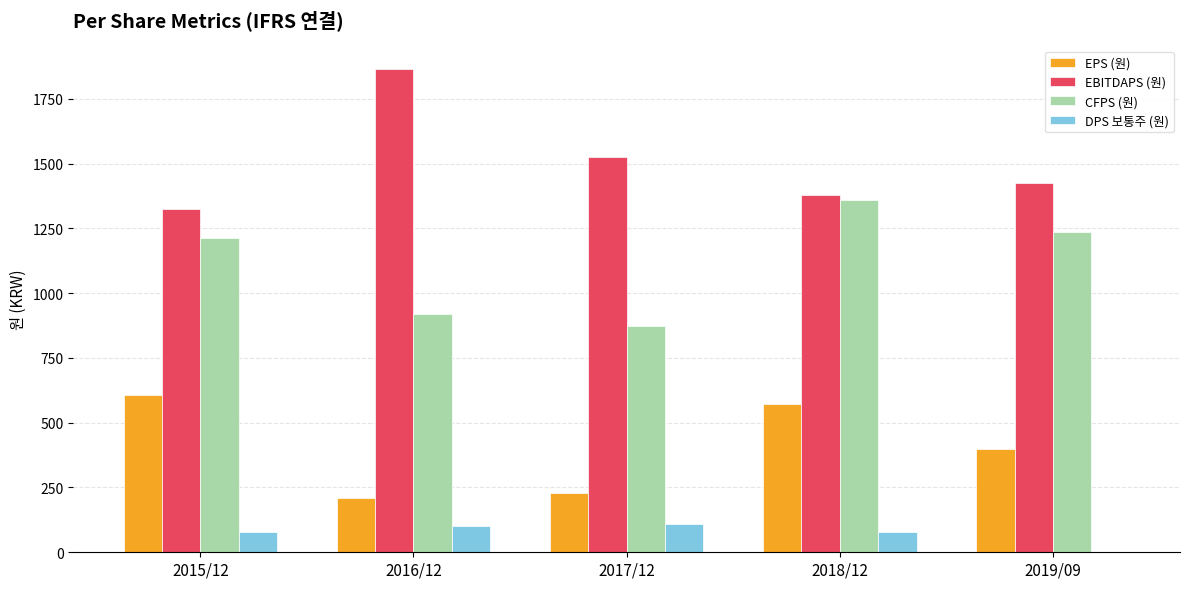

Is the value of EPS (원) at 2018/12 greater than the value of EBITDAPS (원) at 2015/12?

No